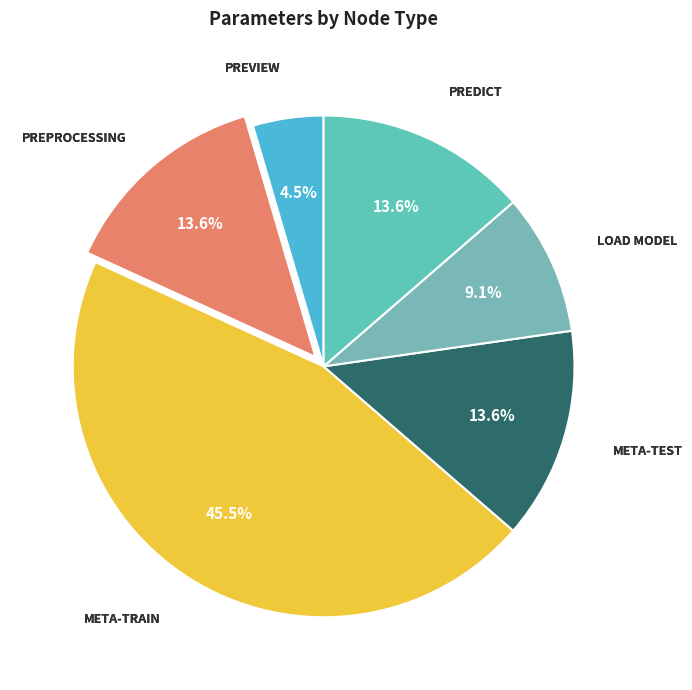

To the nearest percent, what is the difference between the largest and smallest slice percentages?

41%